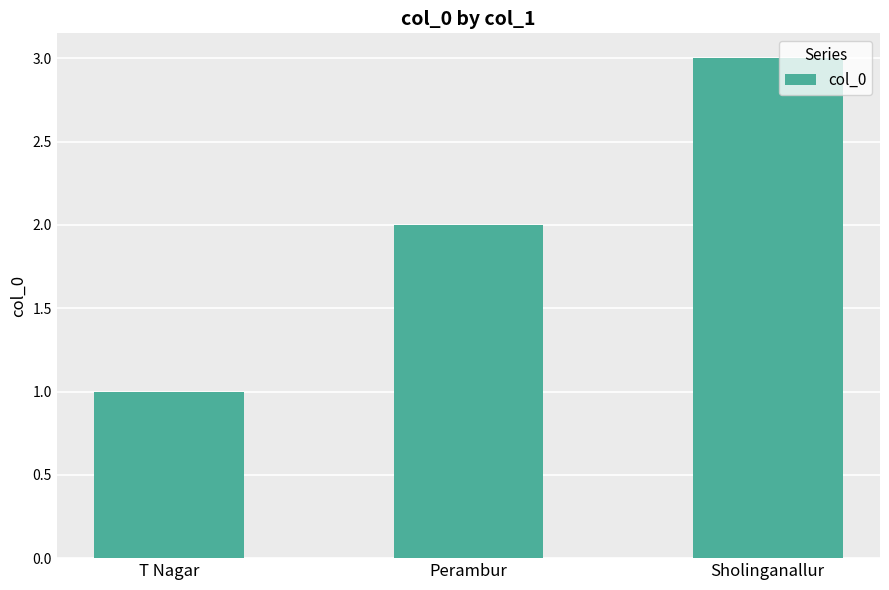

How many bars are there in total?

3